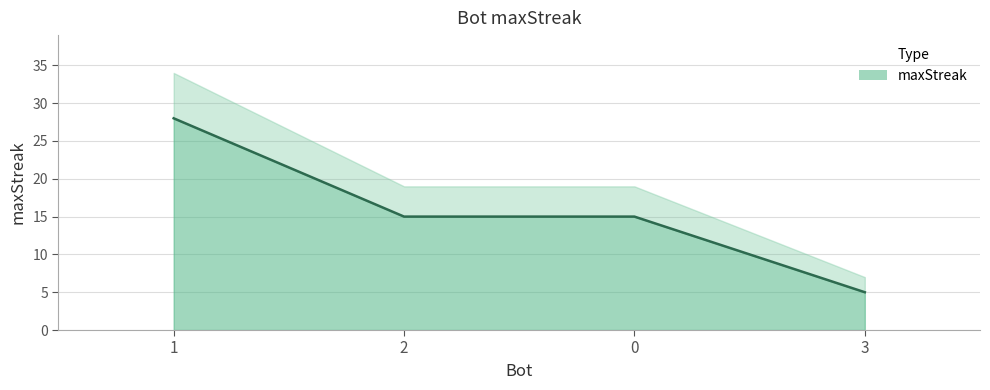

Which label corresponds to the largest value in the chart?

1